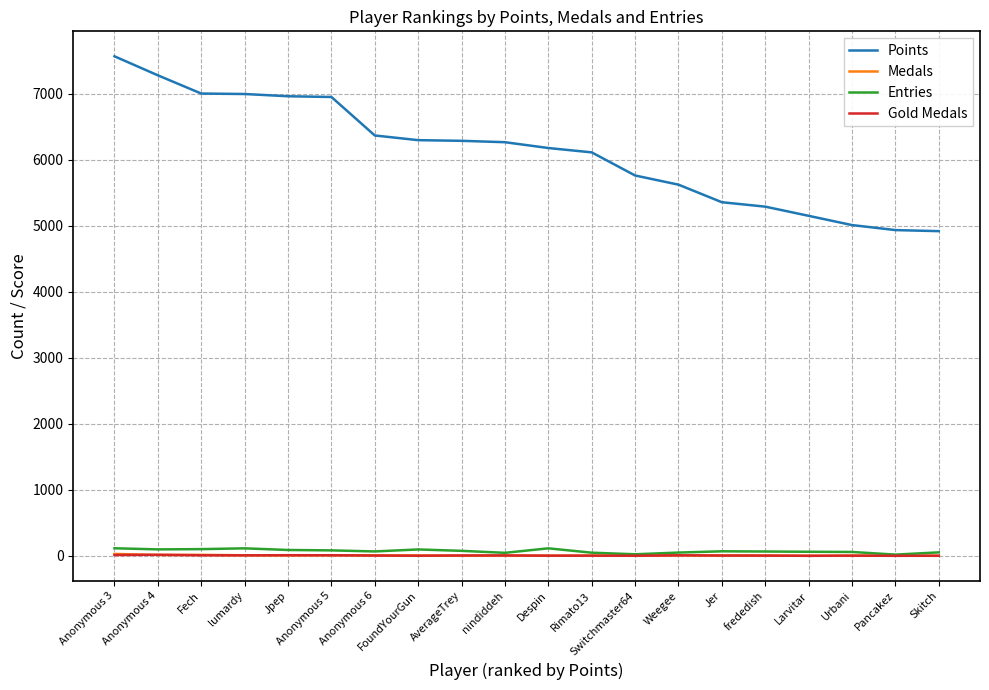

True or false: Points and Gold Medals cross at least once.

False